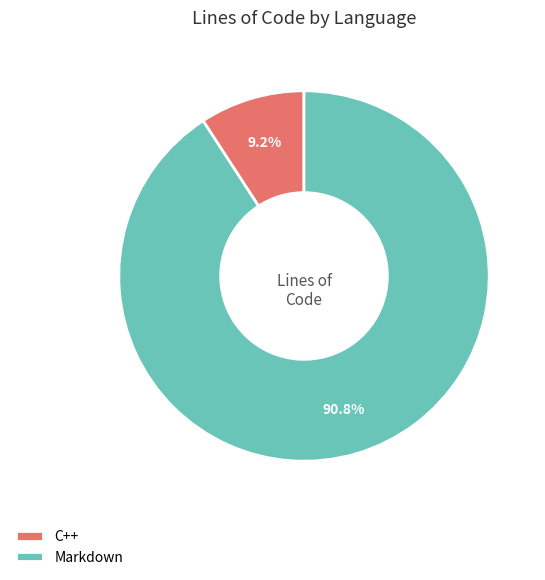

Is it true that Markdown is 84% of the pie?

False